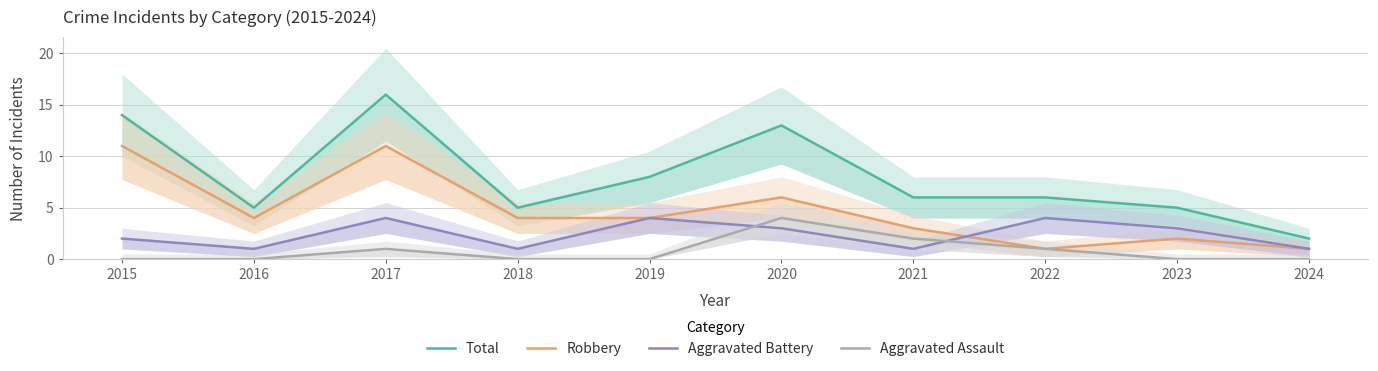

How many lines are shown in the chart?

4